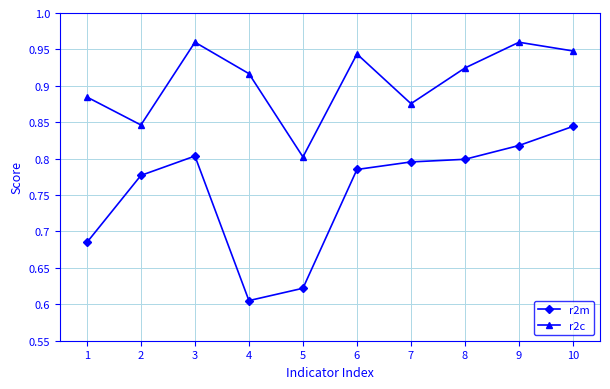

Which series changed the most between 5 and 10?

r2m